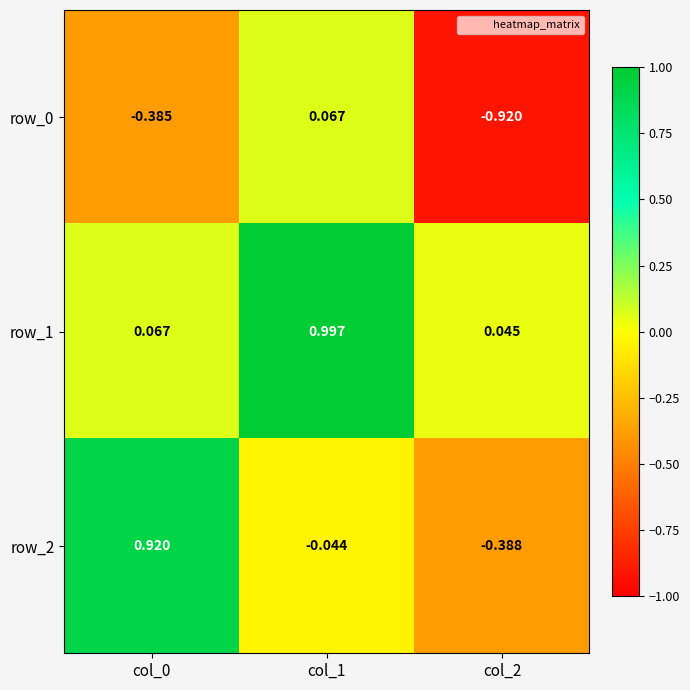

Is the value of row_2 at col_2 greater than the value of row_0 at col_1?

No